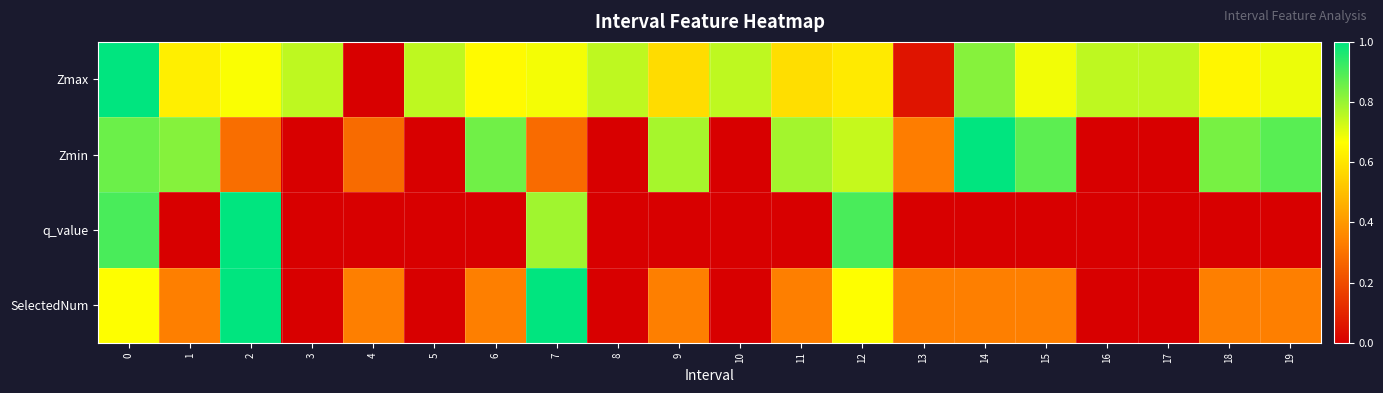

Reading left to right, list all the values displayed in this chart.

Zmax: 0=1.0	1=0.6	2=0.7	3=0.8	4=0.0	5=0.8	6=0.7	7=0.7	8=0.8	9=0.6	10=0.8	11=0.6	12=0.6	13=0.1	14=0.8	15=0.7	16=0.8	17=0.8	18=0.6	19=0.7
Zmin: 0=0.9	1=0.8	2=0.3	3=0.0	4=0.3	5=0.0	6=0.9	7=0.3	8=0.0	9=0.8	10=0.0	11=0.8	12=0.7	13=0.3	14=1.0	15=0.9	16=0.0	17=0.0	18=0.8	19=0.9
q_value: 0=0.9	1=0.0	2=1.0	3=0.0	4=0.0	5=0.0	6=0.0	7=0.8	8=0.0	9=0.0	10=0.0	11=0.0	12=0.9	13=0.0	14=0.0	15=0.0	16=0.0	17=0.0	18=0.0	19=0.0
SelectedNum: 0=0.7	1=0.3	2=1.0	3=0.0	4=0.3	5=0.0	6=0.3	7=1.0	8=0.0	9=0.3	10=0.0	11=0.3	12=0.7	13=0.3	14=0.3	15=0.3	16=0.0	17=0.0	18=0.3	19=0.3